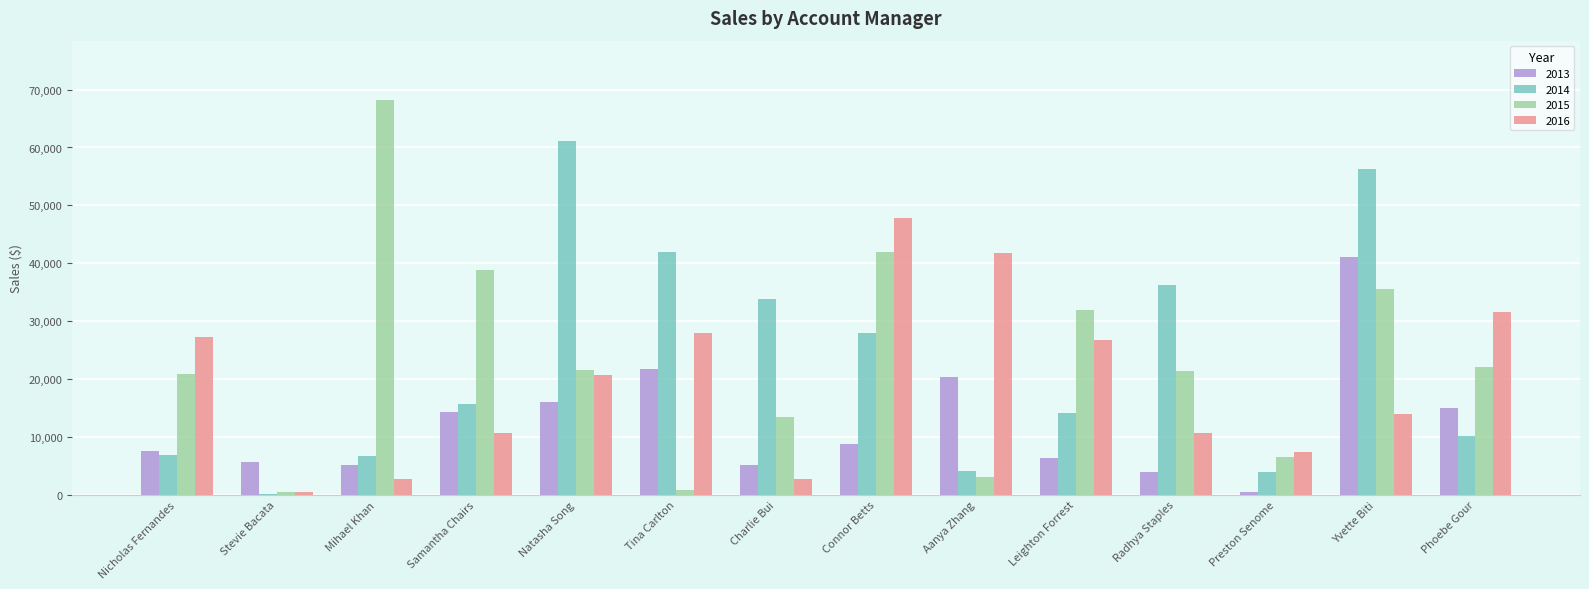

Which category has the highest value across all series?

Mihael Khan